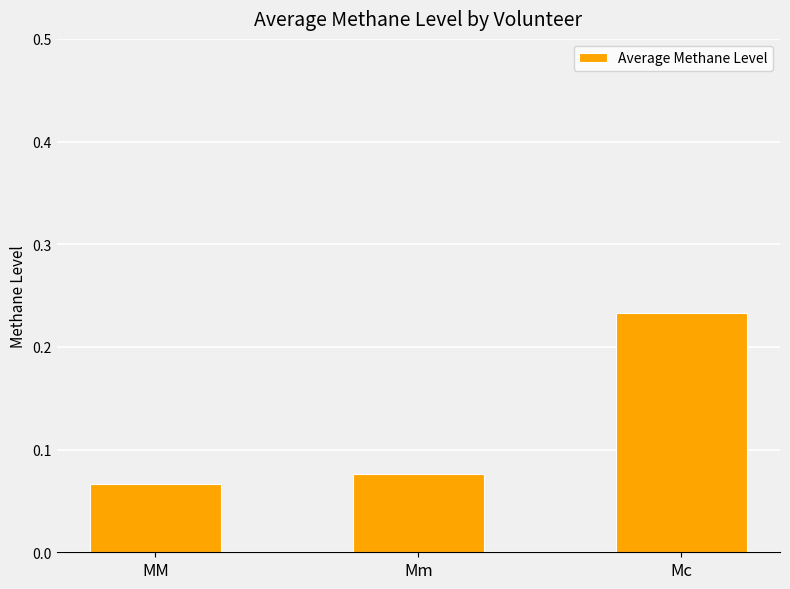

How many values are between 0 and 1?

3